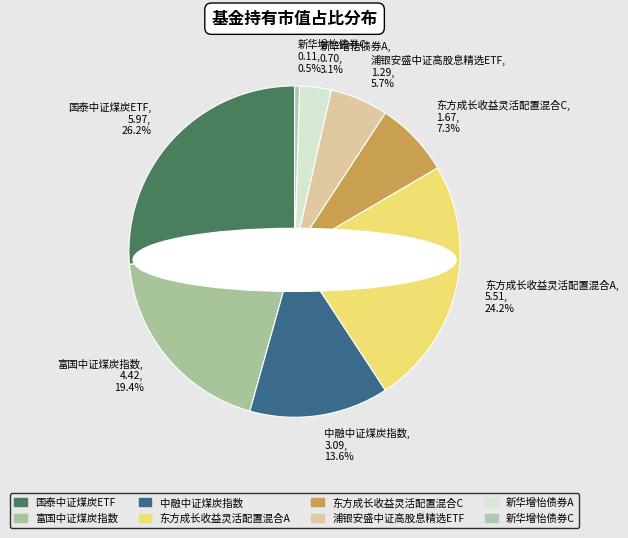

To the nearest percent, what is the difference between the 中融中证煤炭指数 and 国泰中证煤炭ETF slice percentages?

13%